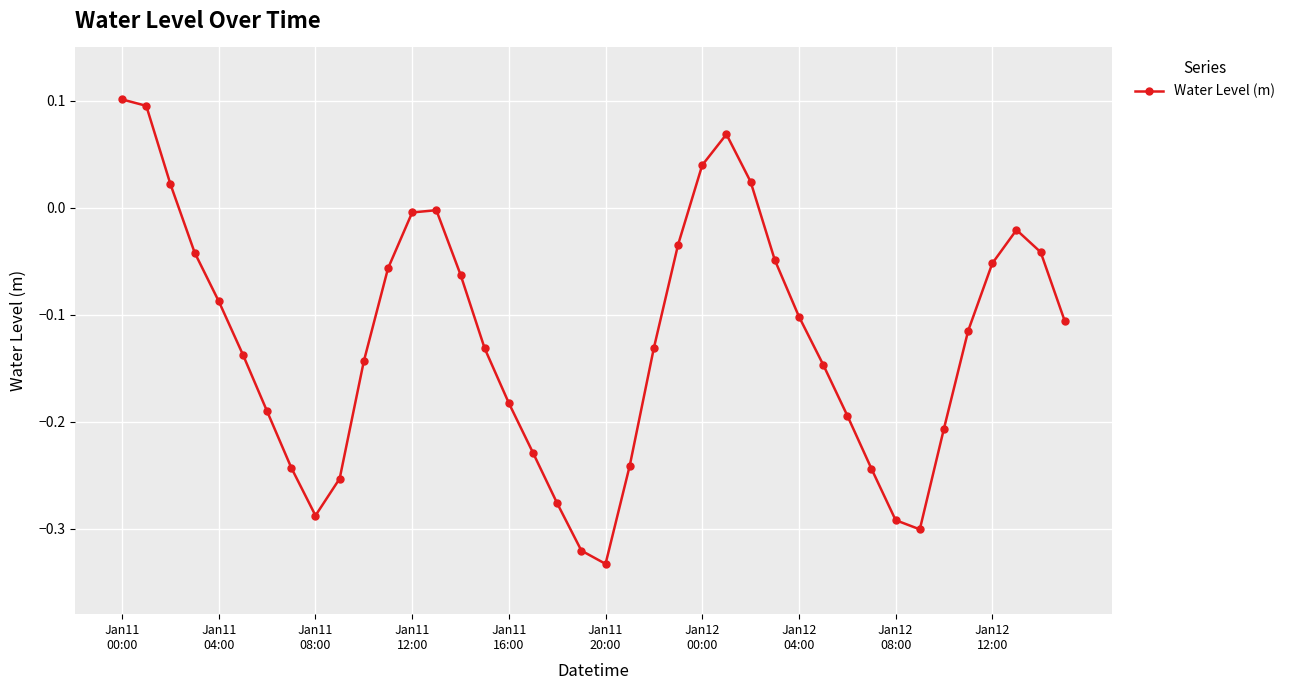

How many series are shown in this chart?

1